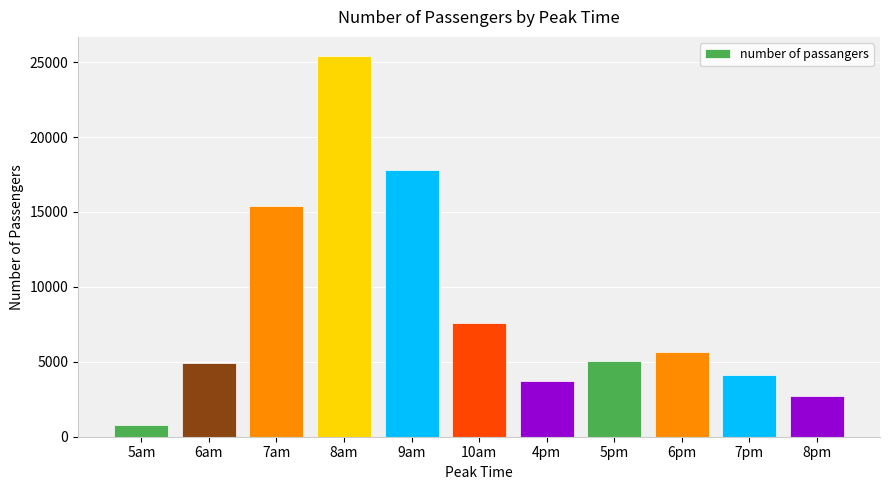

Reading right to left, list all the values displayed in this chart.

2719	4097	5629	5071	3710	7588	17787	25412	15427	4929	755